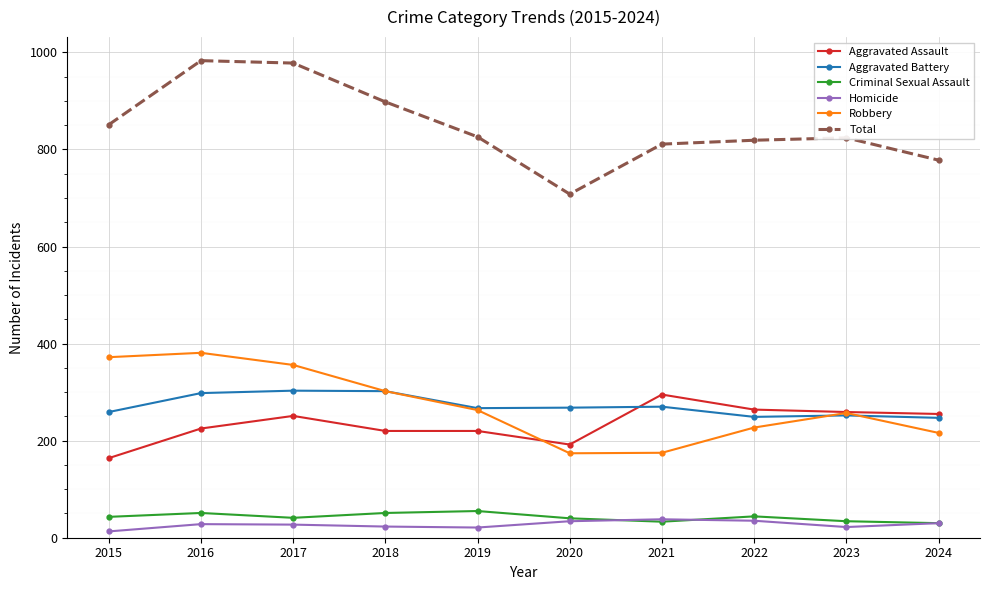

What is the sum of the Aggravated Assault values at 2016 and 2023?

484